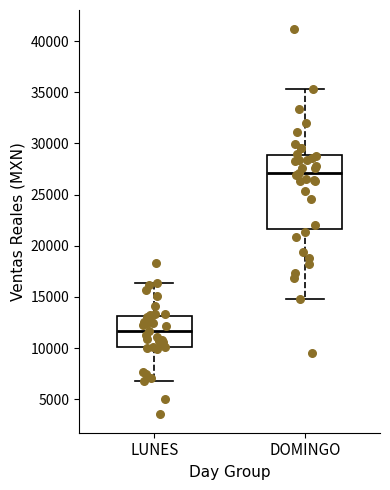

Where is the upper edge of the box for DOMINGO on the y-axis? The values are not printed on the chart, so give them approximately, as read against the axis.

29000